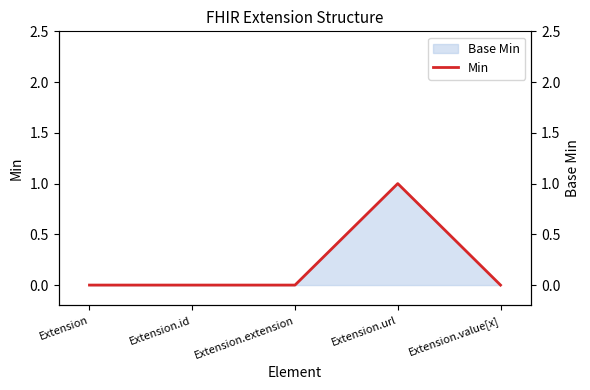

What is the change in value from Extension.id to Extension.url?

+1